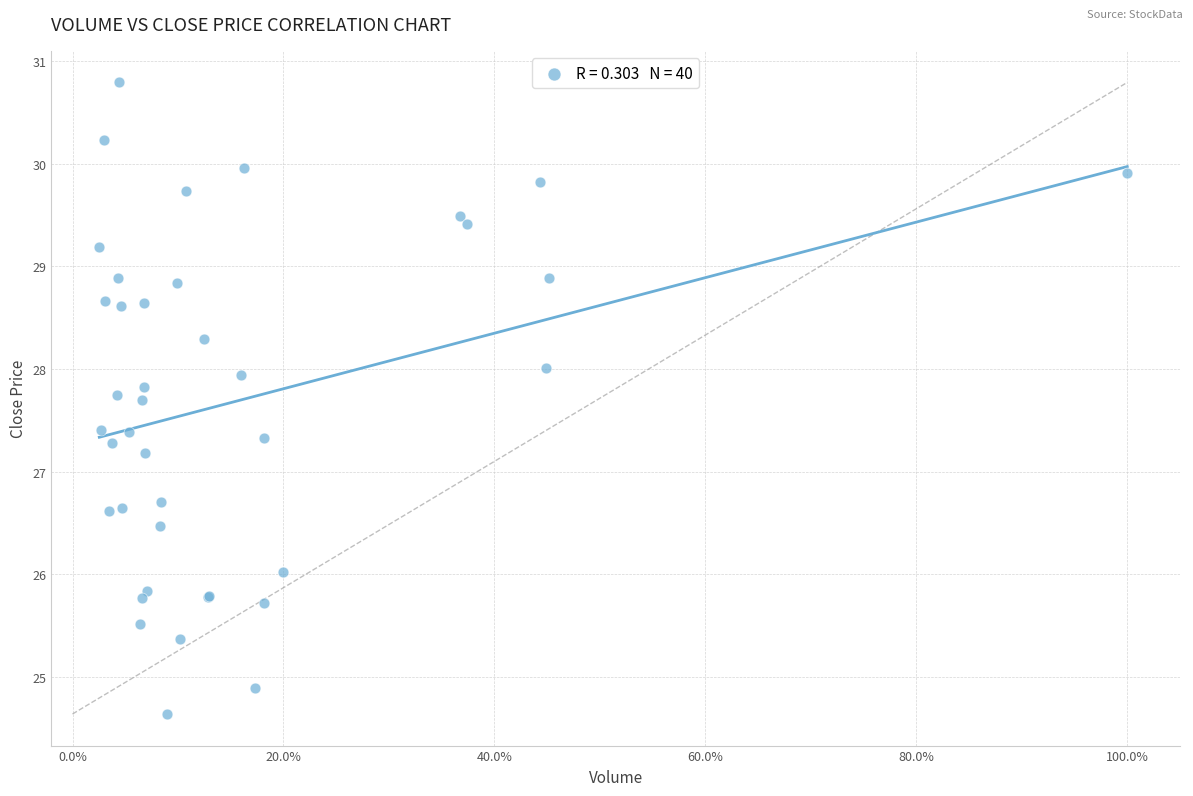

What Y value in the scatter plot is closest to 27?

27.2